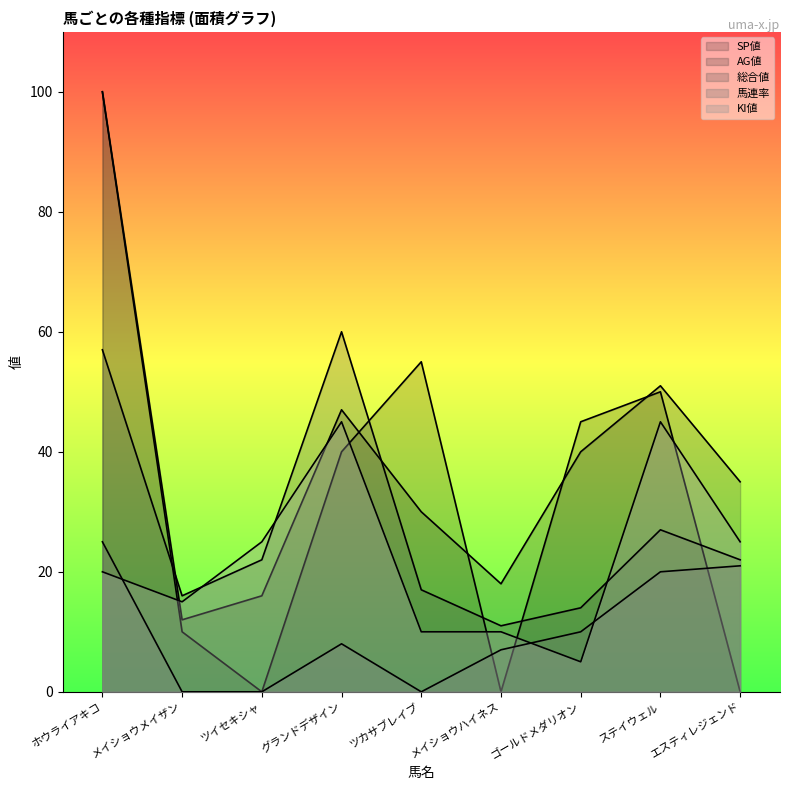

What is the minimum value for 総合値?

11